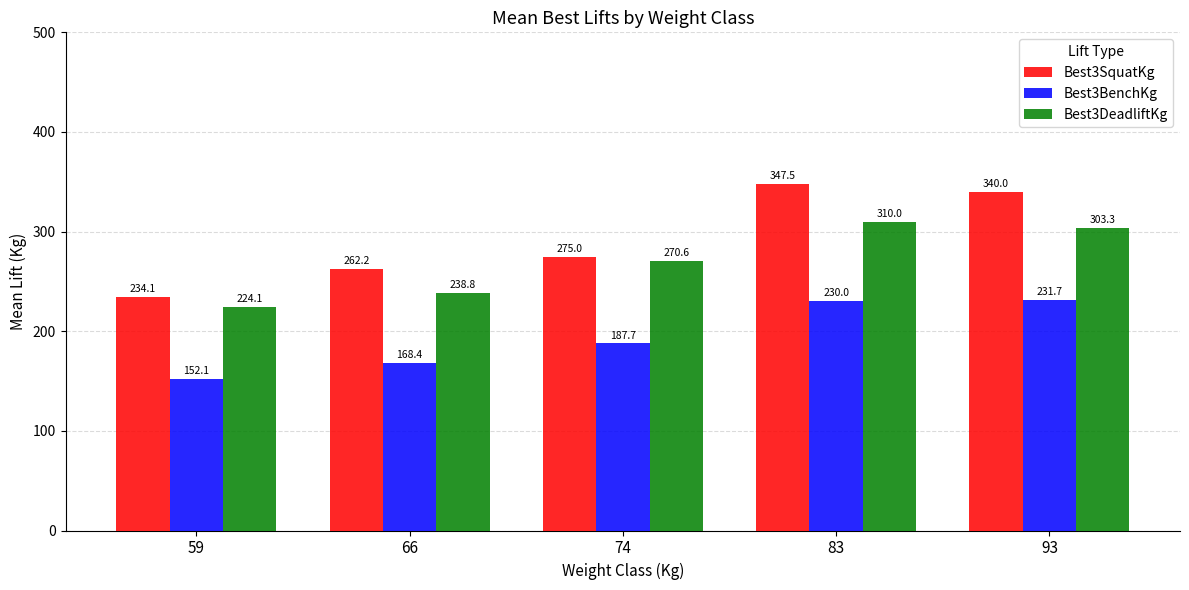

How many groups of bars are there?

5